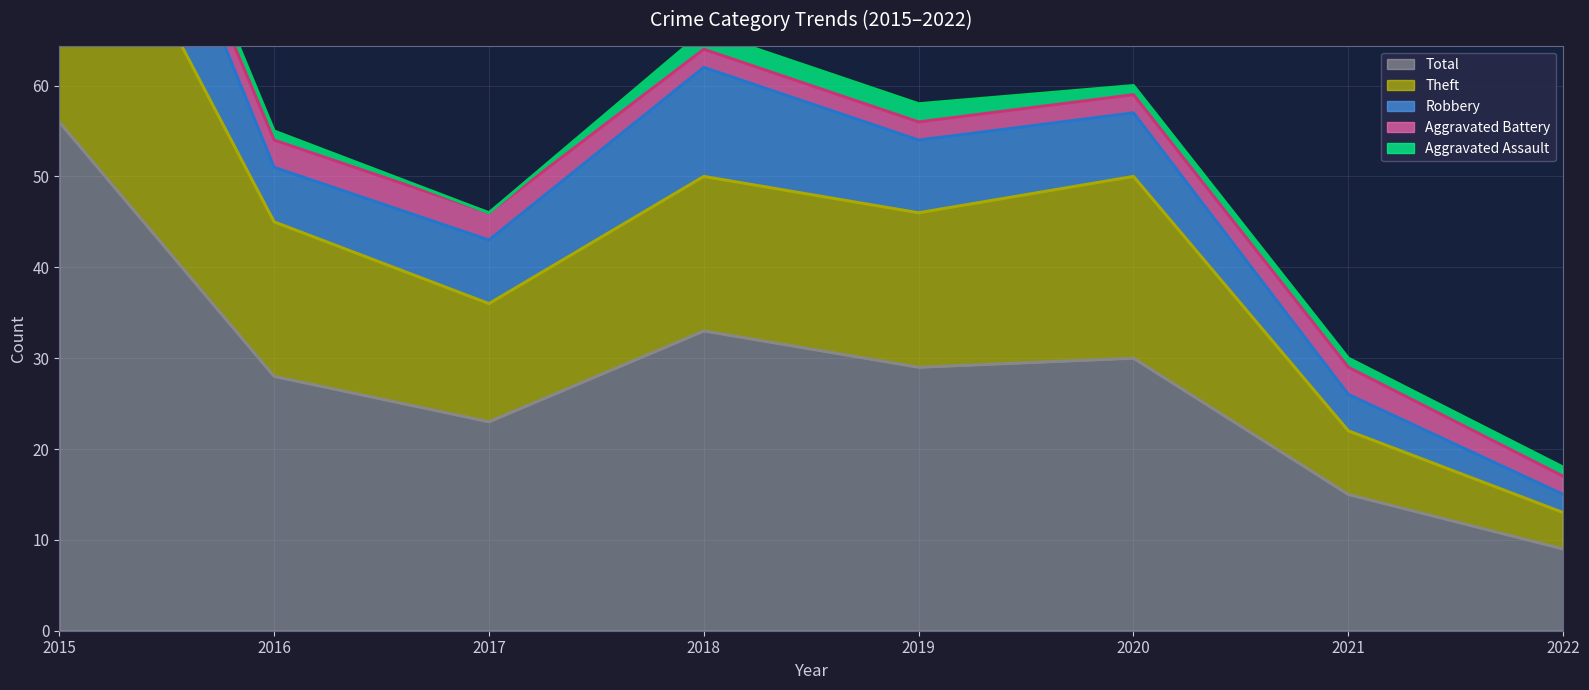

Is it true that Robbery equals 2 at 2020?

False